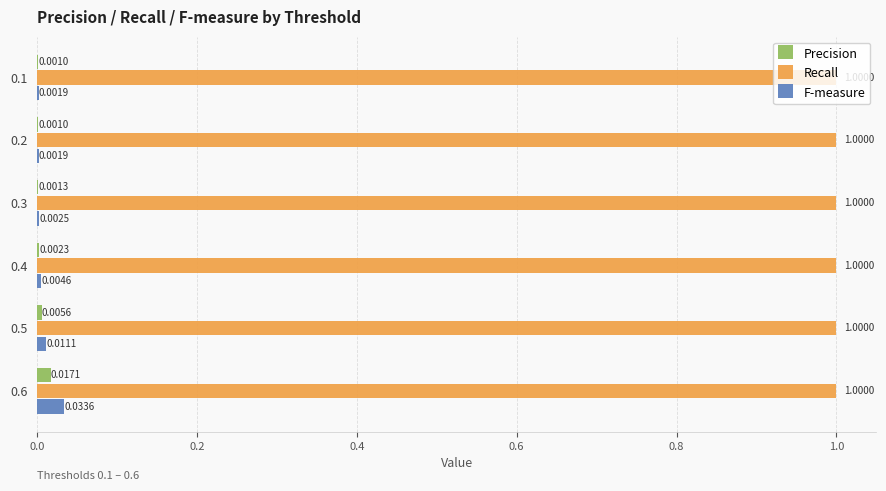

At which category is the sum across all series the highest?

0.6